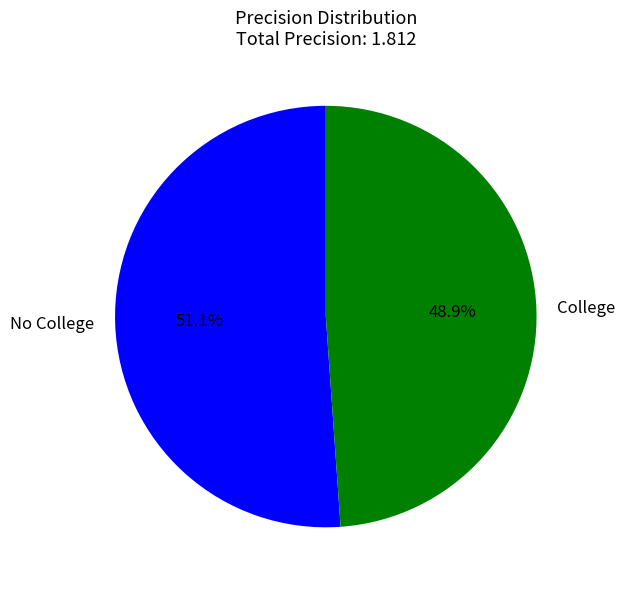

To the nearest percent, what percentage of the pie is College?

49%